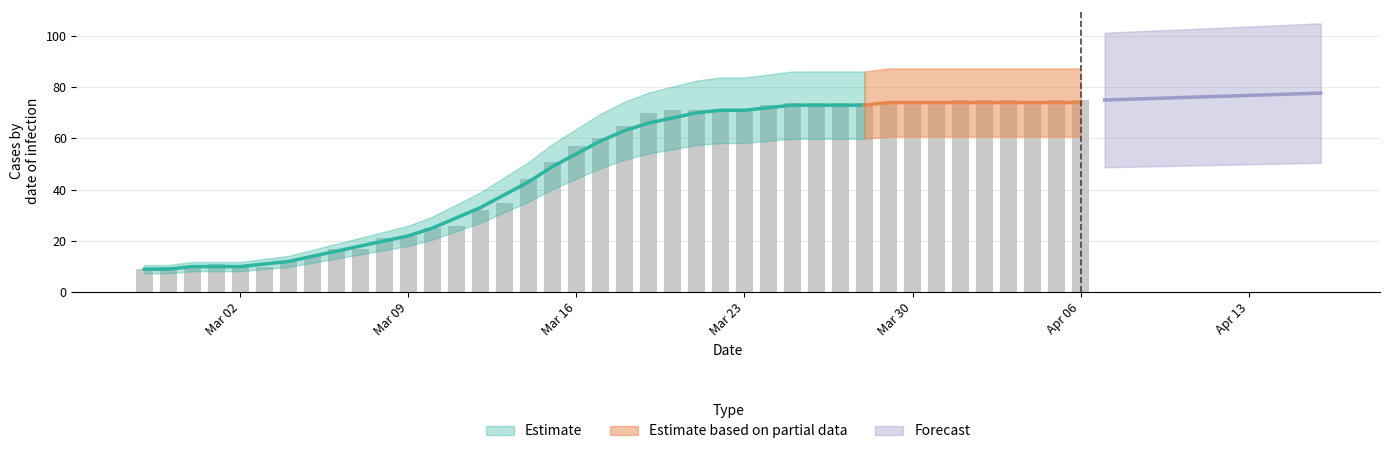

List the labels in order of value, smallest first.

2020-02-27, 2020-02-28, 2020-02-29, 2020-03-02, 2020-03-03, 2020-03-01, 2020-03-04, 2020-03-05, 2020-03-06, 2020-03-07, 2020-03-08, 2020-03-09, 2020-03-10, 2020-03-11, 2020-03-12, 2020-03-13, 2020-03-14, 2020-03-15, 2020-03-16, 2020-03-17, 2020-03-18, 2020-03-19, 2020-03-20, 2020-03-21, 2020-03-22, 2020-03-23, 2020-03-24, 2020-03-25, 2020-03-26, 2020-03-27, 2020-03-28, 2020-03-29, 2020-03-30, 2020-03-31, 2020-04-04, 2020-04-01, 2020-04-02, 2020-04-03, 2020-04-05, 2020-04-06